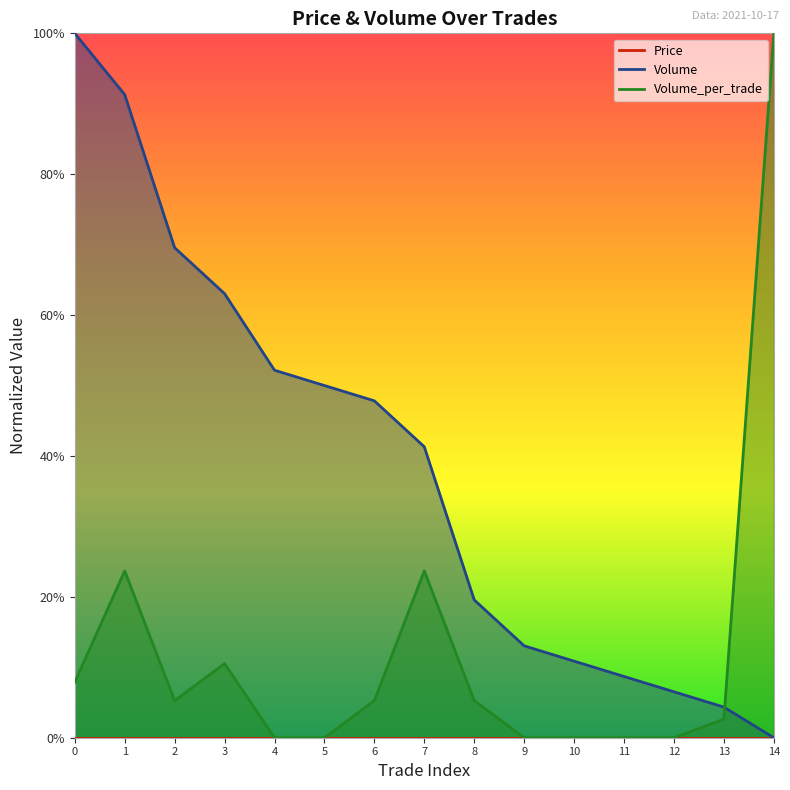

How many categories are shown in the chart?

15